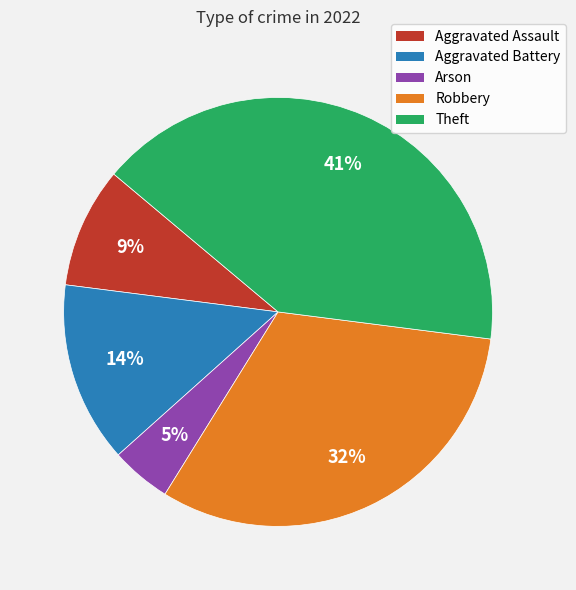

What is the ratio of the value at Theft to the value at Robbery?

1.3